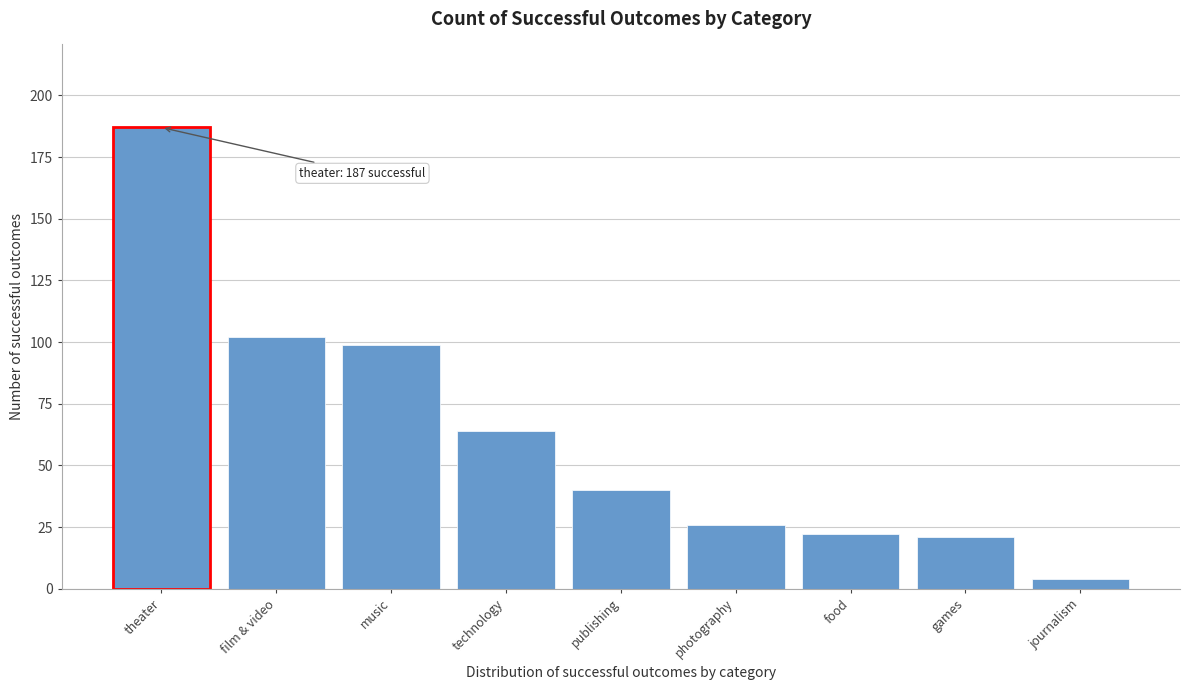

Reading right to left, transcribe all the data shown in this chart.

4	21	22	26	40	64	99	102	187